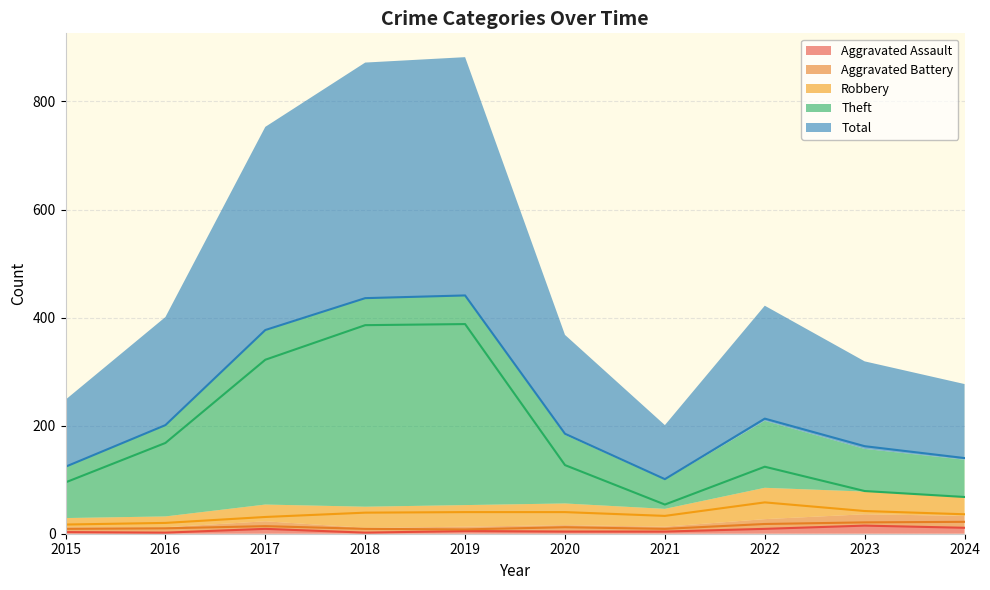

Is the value of Aggravated Battery at 2019 greater than the value of Total at 2022?

No